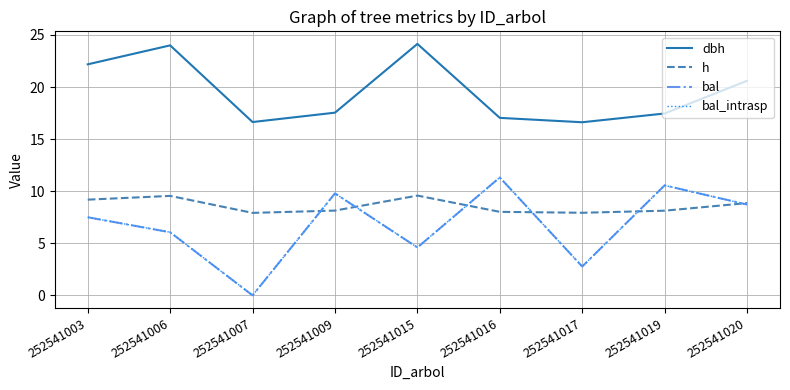

True or false: bal and dbh intersect in this chart.

False